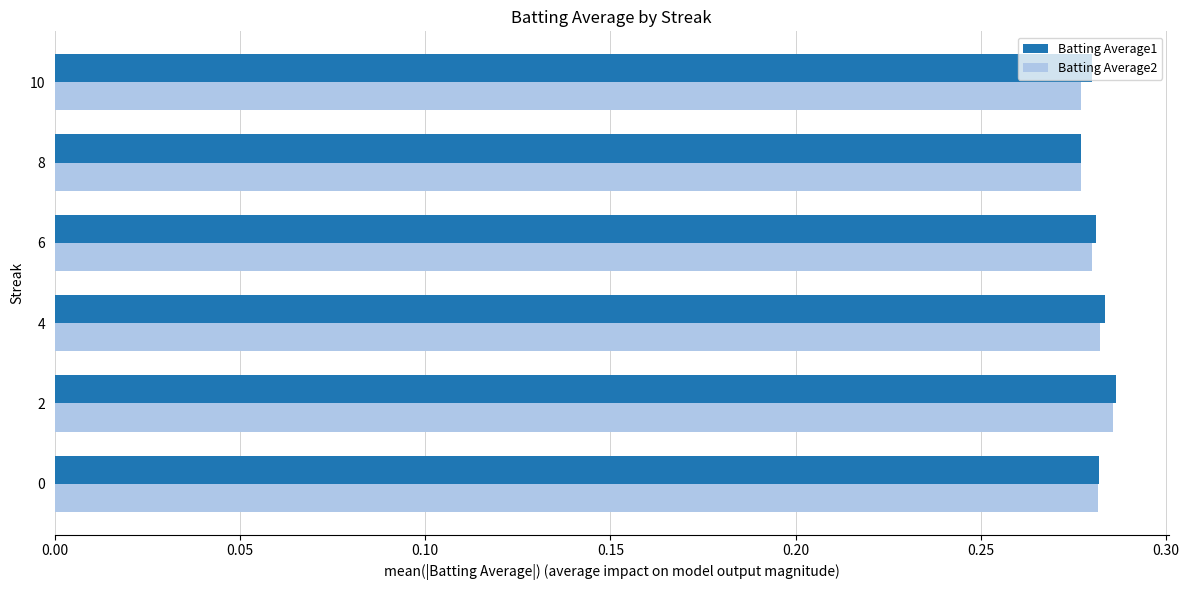

Is it true that Batting Average1 equals 0.1 at 4?

False